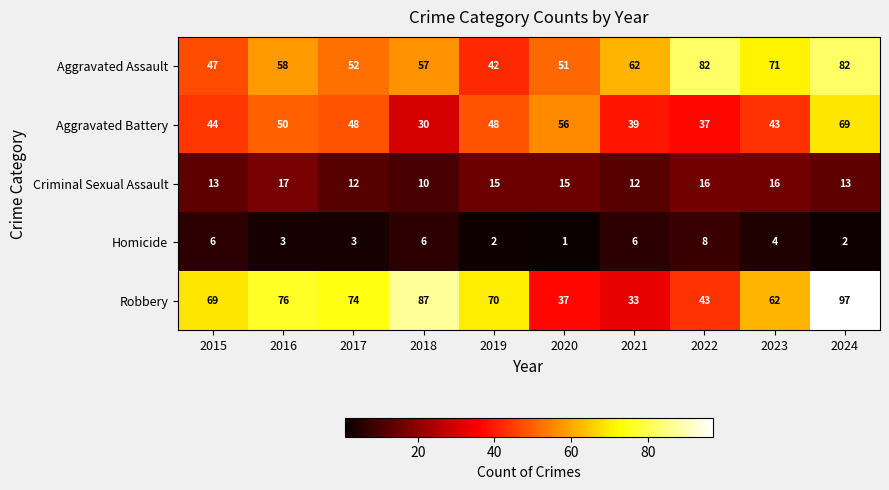

Which series has the largest total across all categories?

Robbery